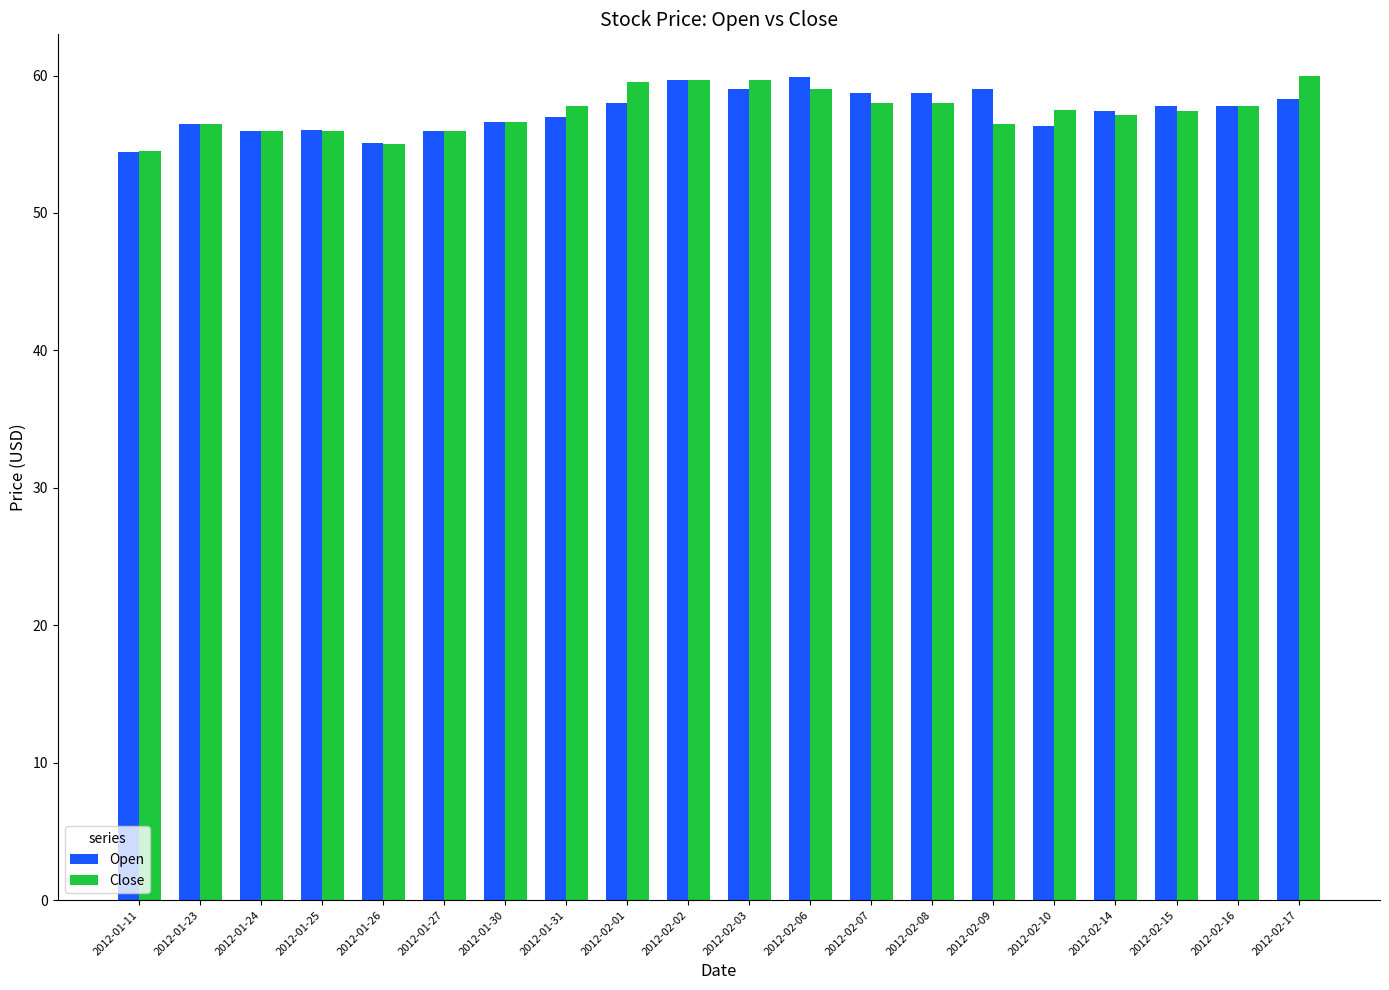

How many categories are shown in the chart?

20